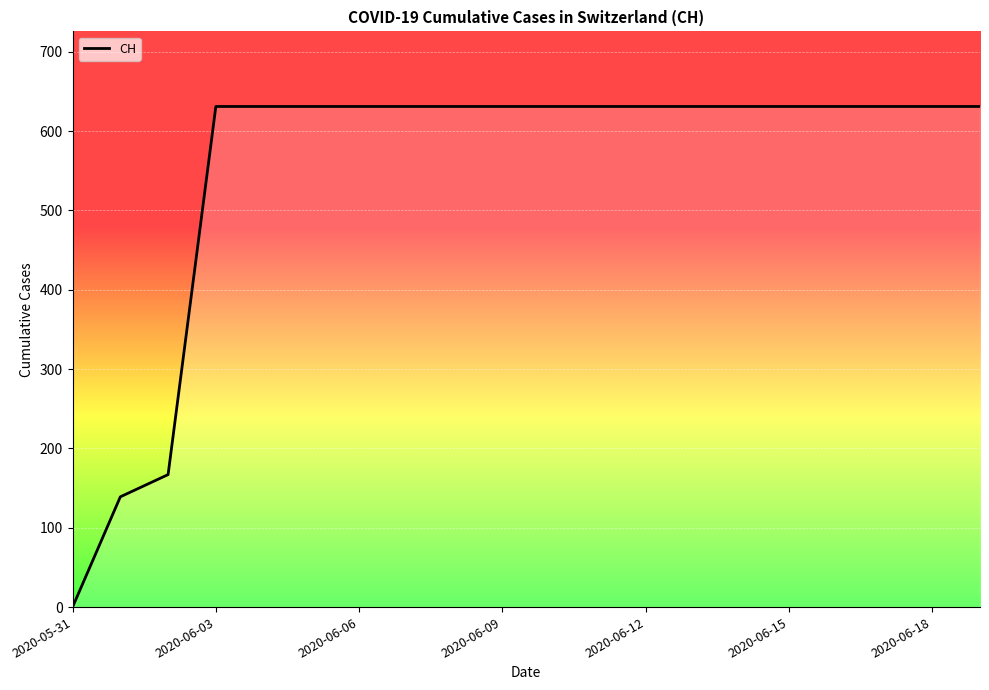

What is the difference between the maximum and minimum values?

631